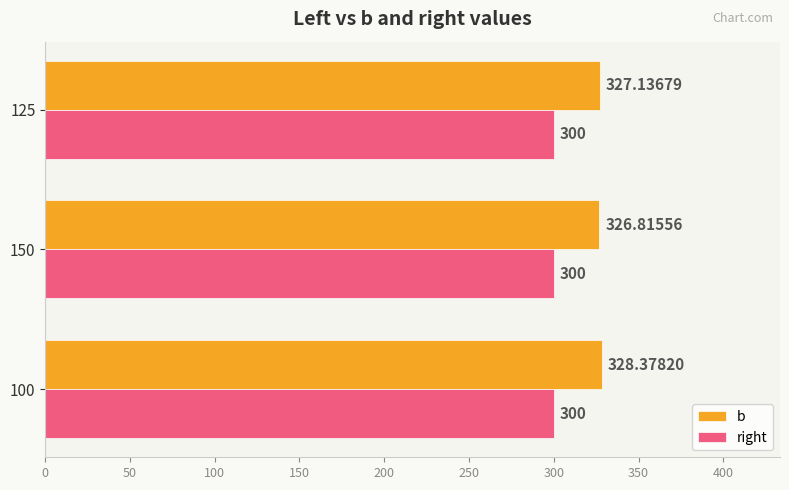

Rank the series by their maximum value, from highest to lowest.

b, right